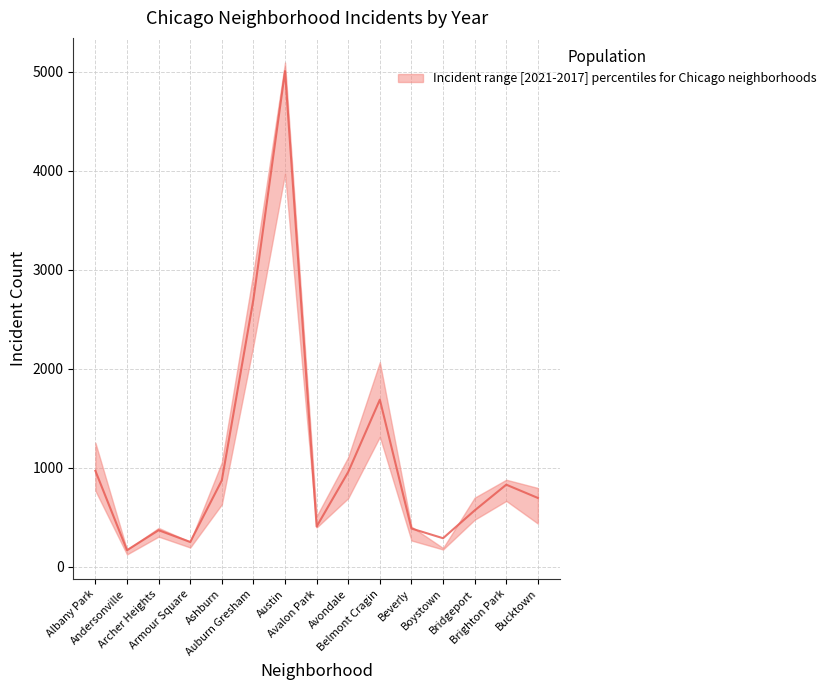

Which has a higher value, Avondale or Belmont Cragin?

Belmont Cragin